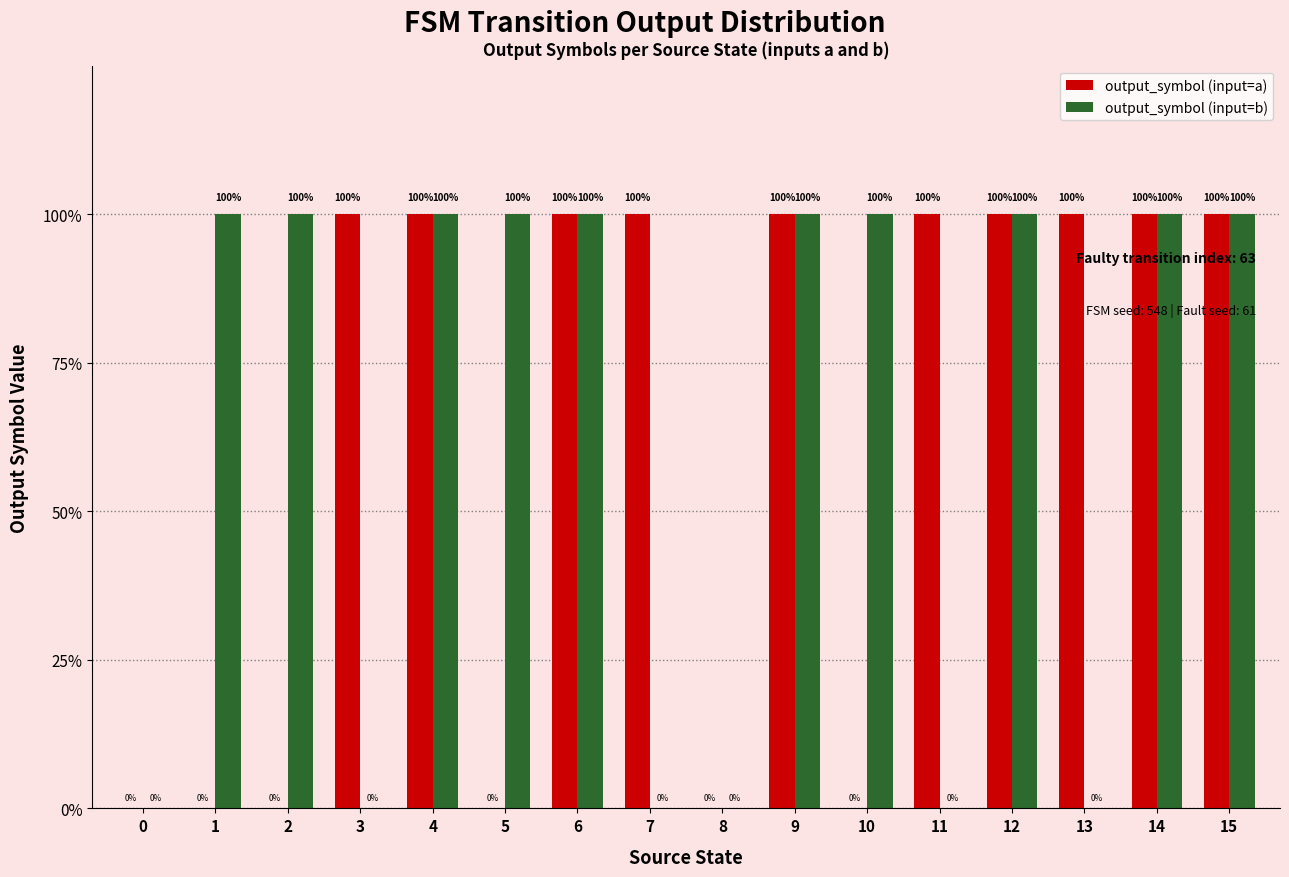

What is the difference between the highest and lowest values at 10?

1